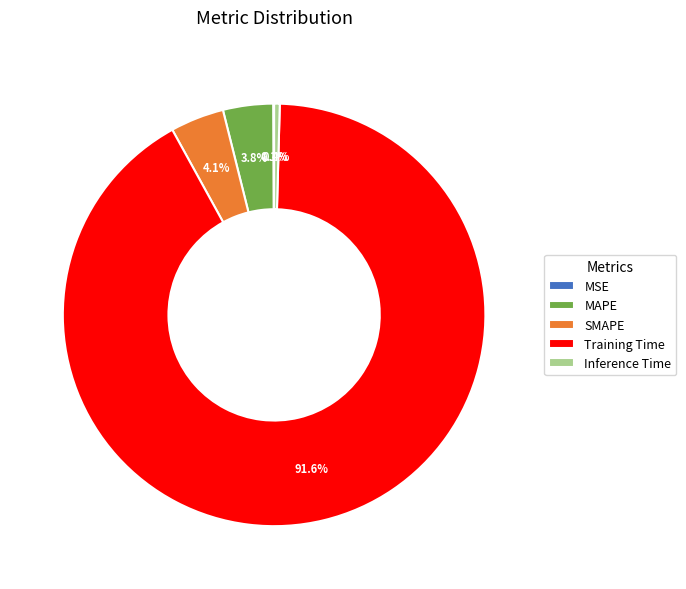

To the nearest percent, what is the difference between the largest and smallest slice percentages?

91%